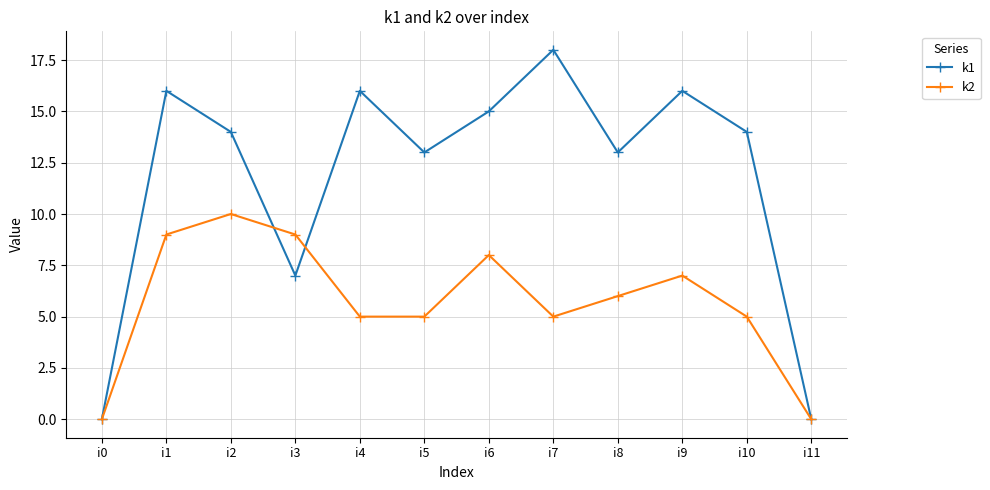

How many distinct data groups are displayed?

2